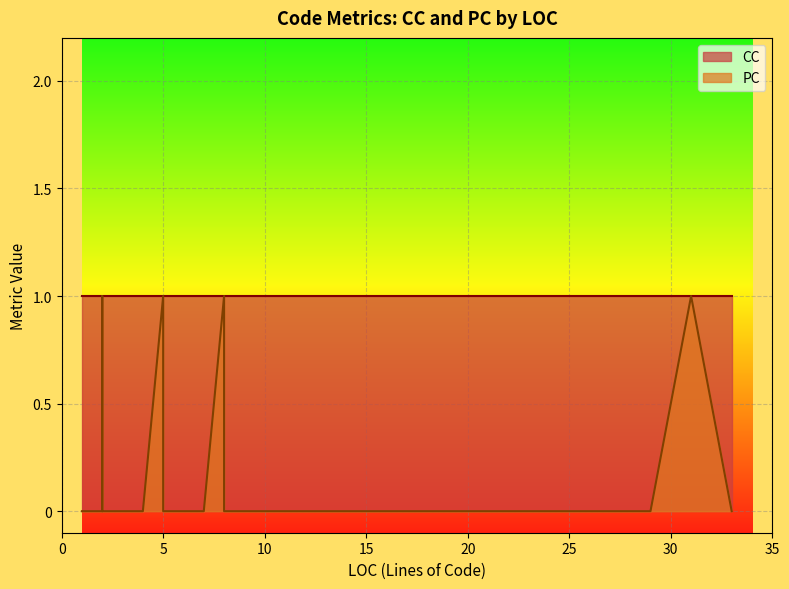

What are all the series names shown in the legend?

CC, PC